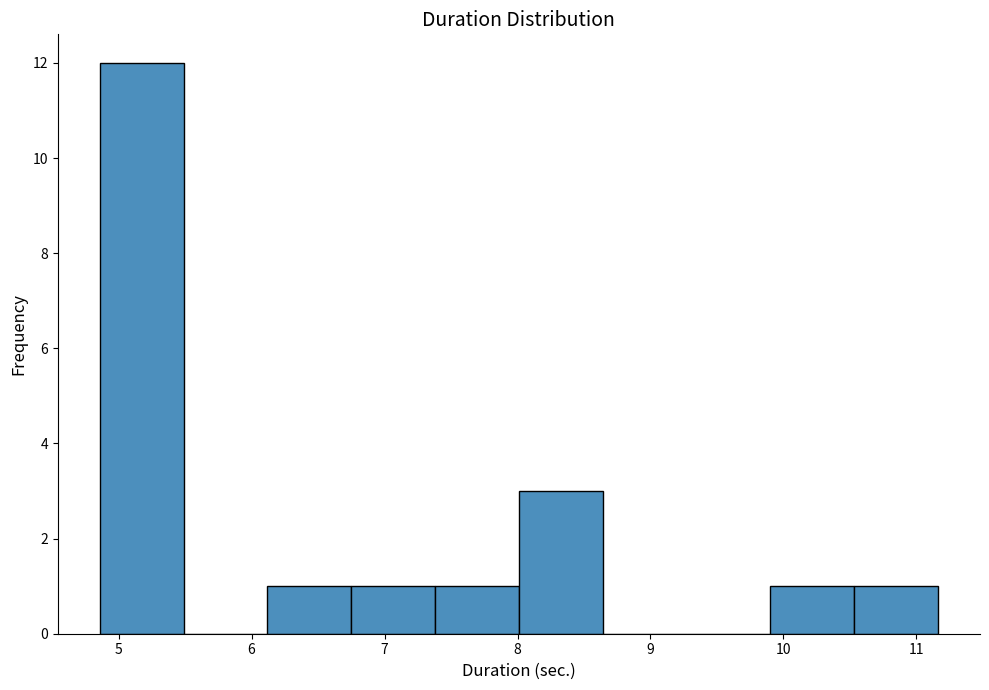

How tall is the bar that spans 6.1 to 6.7 on the x-axis? Neither the bar edges nor the heights are printed on the chart, so give them approximately, as read against the axes.

1